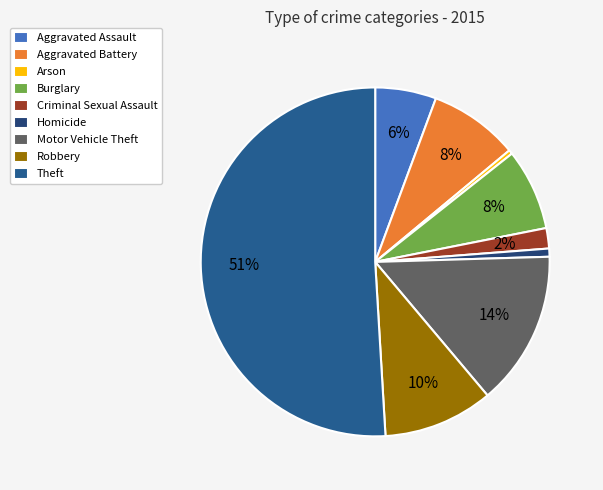

True or false: Criminal Sexual Assault accounts for 1% of the total.

False